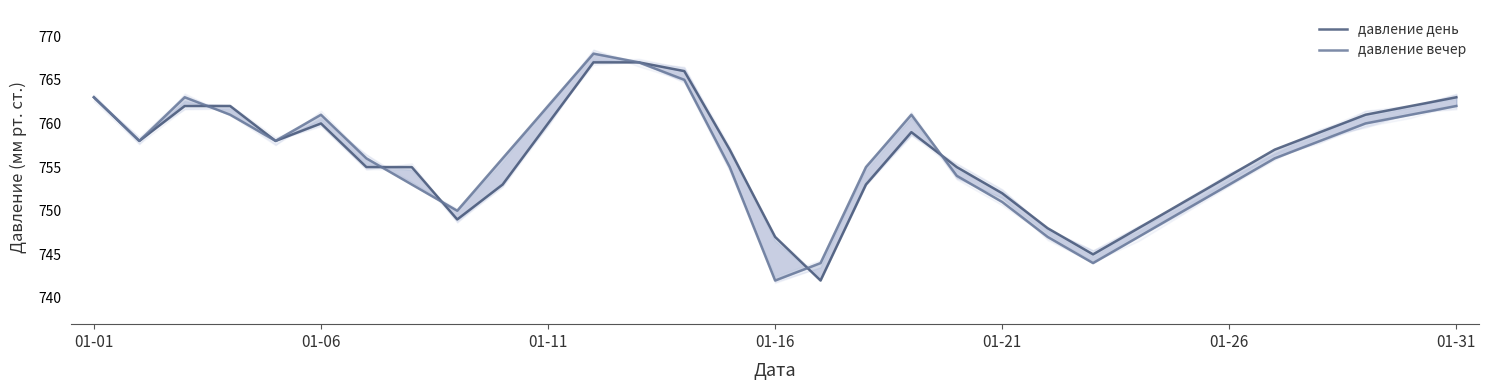

What is the greatest value displayed?

768